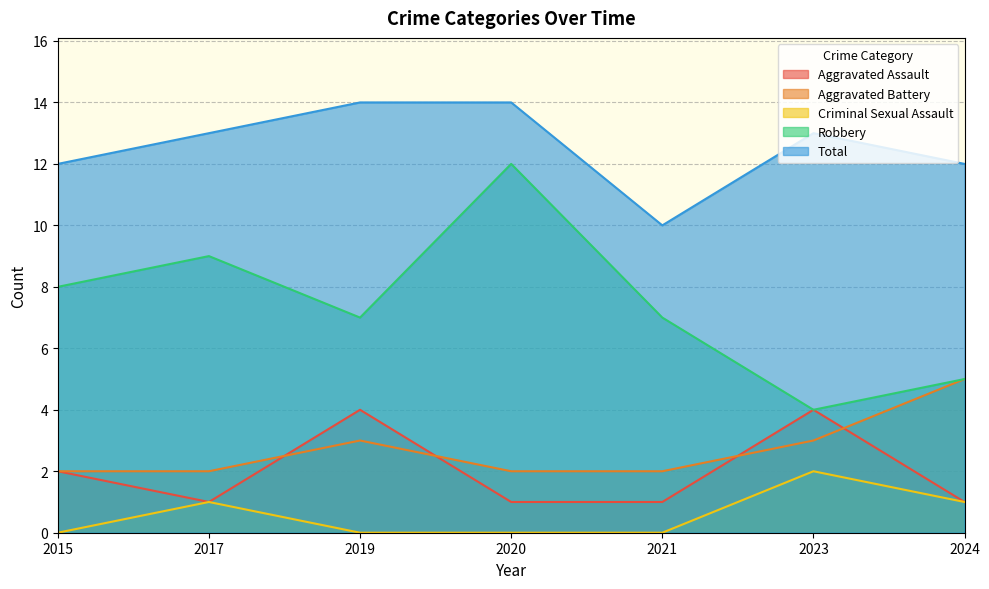

Rank the categories by Robbery value from lowest to highest.

2023, 2024, 2019, 2021, 2015, 2017, 2020